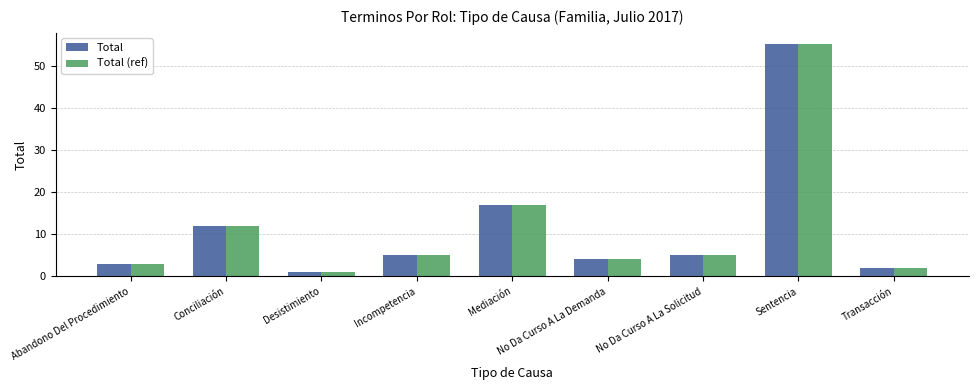

Reading left to right, what are all the values shown in this chart?

Total: 3	12	1	5	17	4	5	55	2
Total (ref): 3	12	1	5	17	4	5	55	2